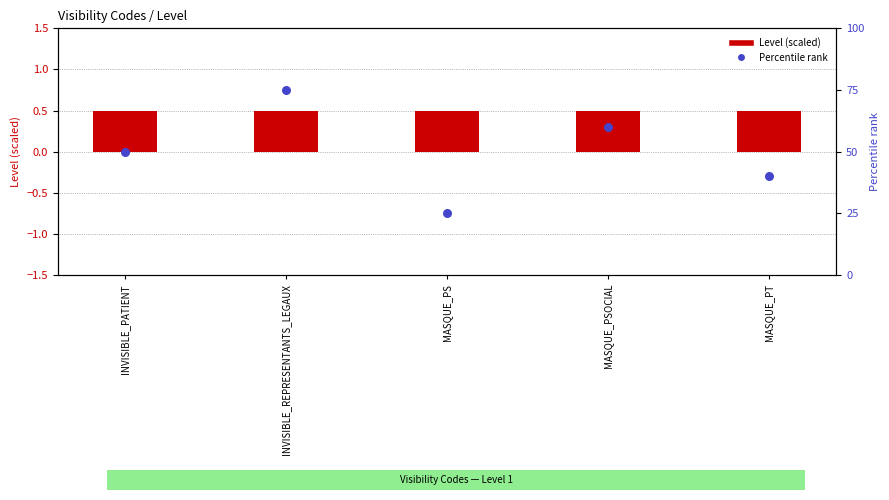

Which series has the largest Y range (max minus min)?

Percentile rank